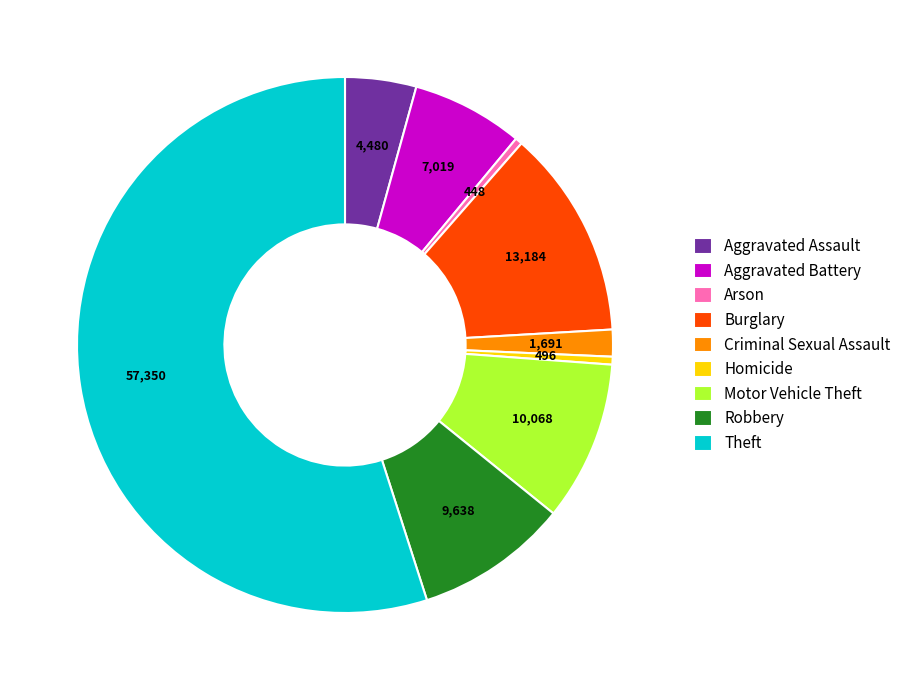

Count the number of slices in the pie.

9